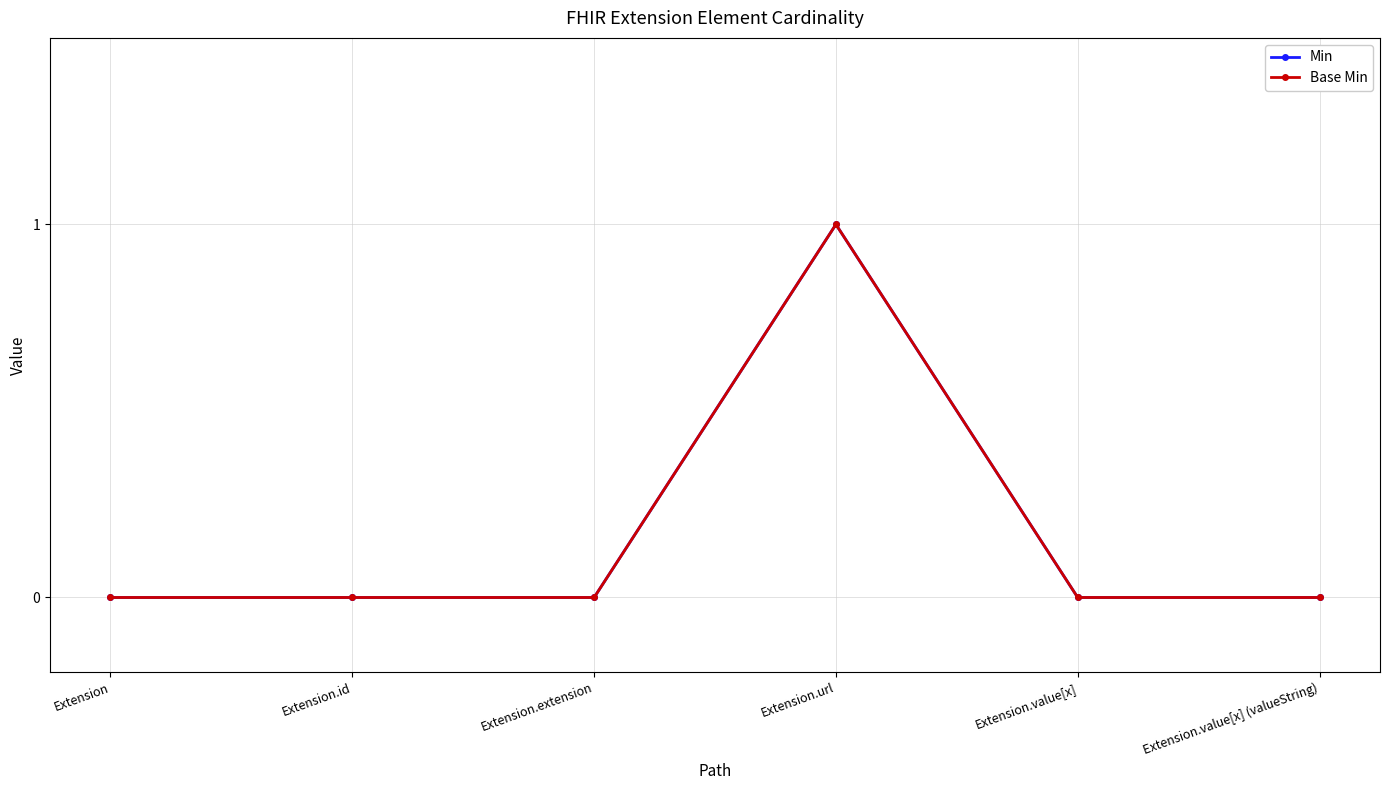

The Base Min series shows 0 at Extension. True or false?

False